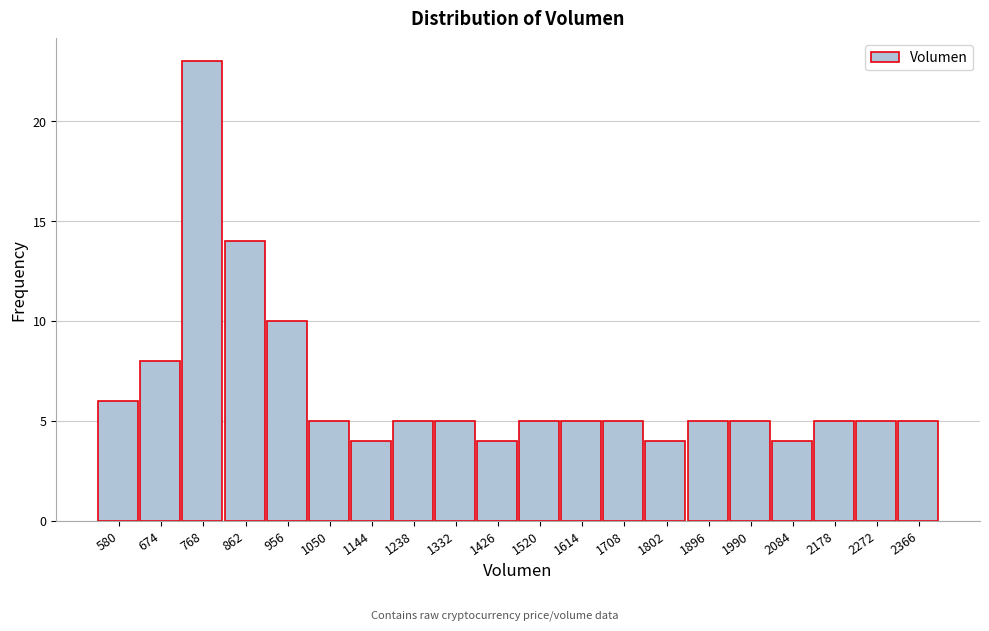

Reading left to right, extract all data points from this chart.

580=6	674=8	768=23	862=14	956=10	1050=5	1144=4	1238=5	1332=5	1426=4	1520=5	1614=5	1708=5	1802=4	1896=5	1990=5	2084=4	2178=5	2272=5	2366=5